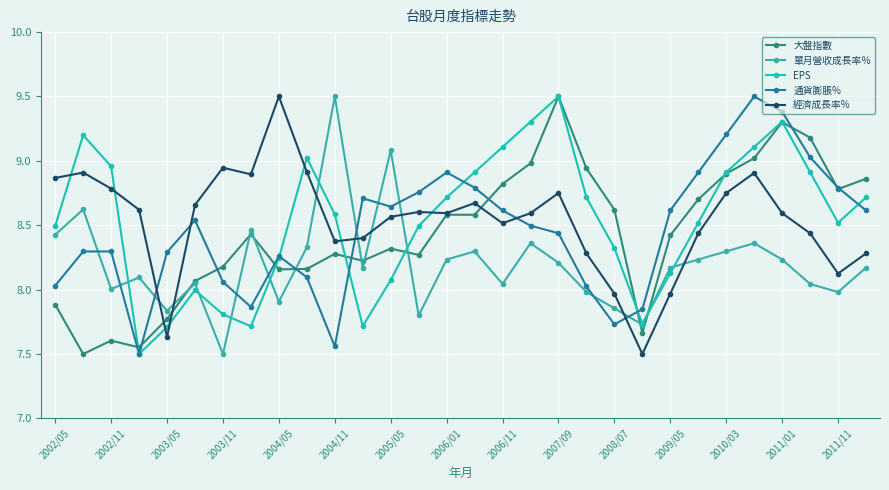

Which series ends up on top after the final intersection of 通貨膨脹% and 經濟成長率%?

通貨膨脹%